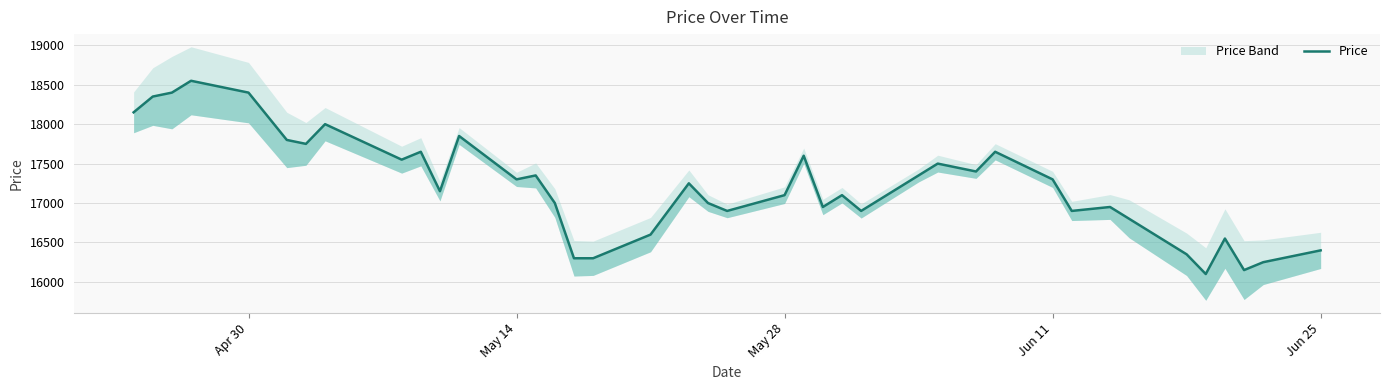

How many interior local valleys (lower than both neighbors) does the data have?

11